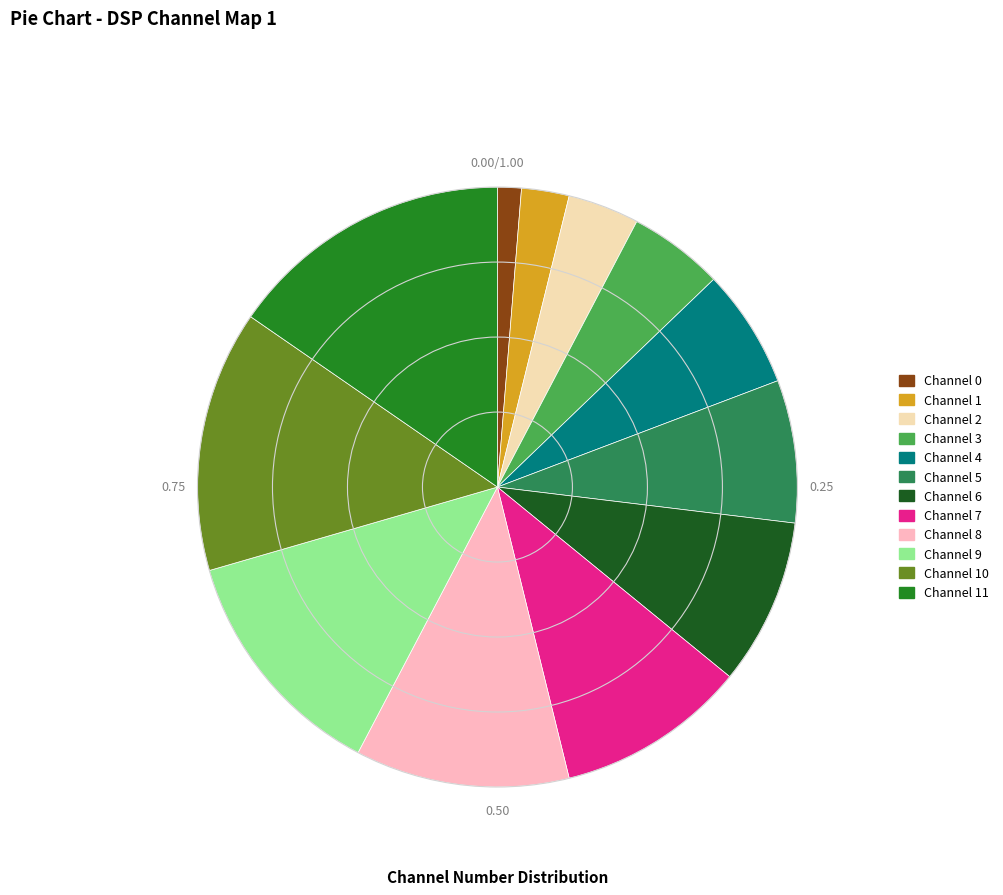

Does any single category account for the majority?

No